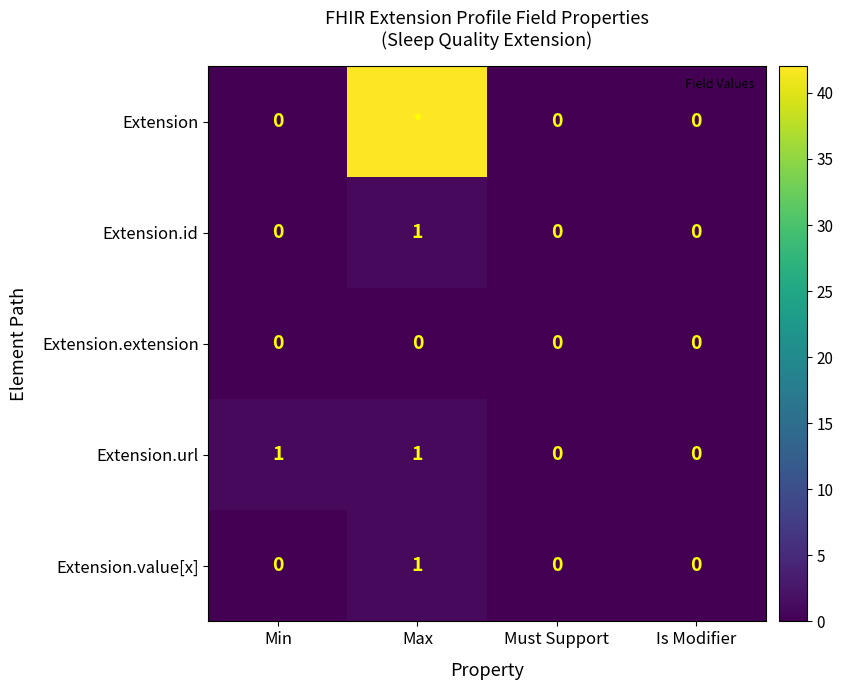

Count the number of categories in the chart.

4